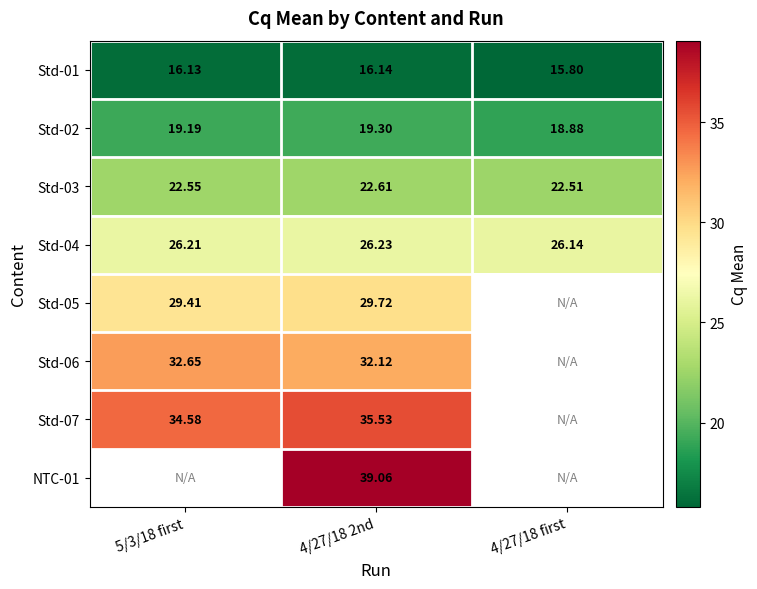

Is the value of Std-03 at 5/3/18 first greater than the value of Std-02 at 4/27/18 first?

Yes